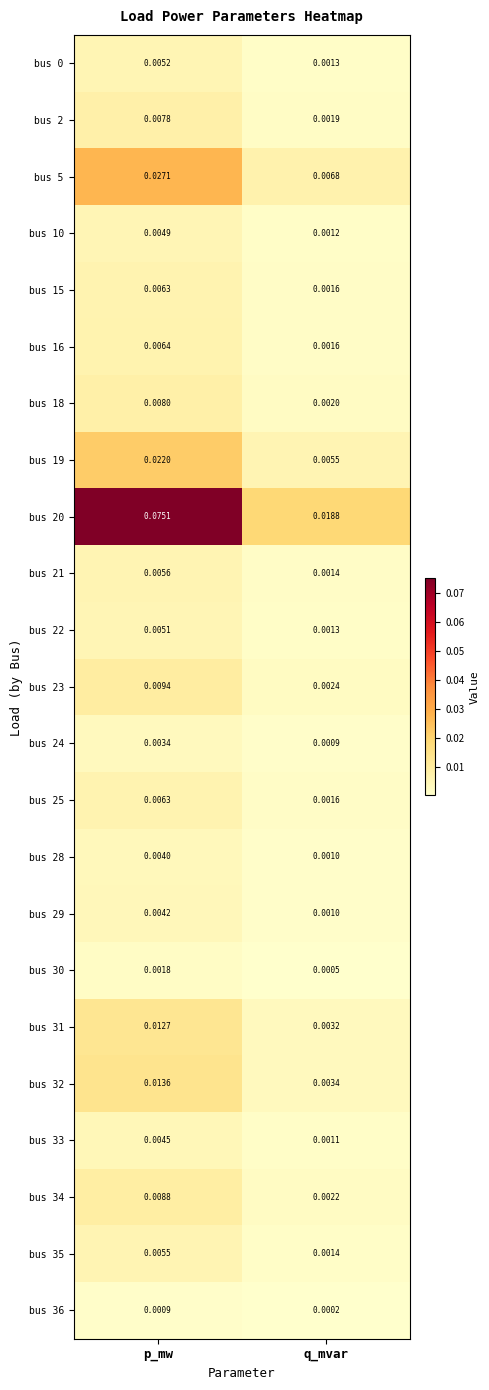

At which category is the sum across all series the highest?

p_mw